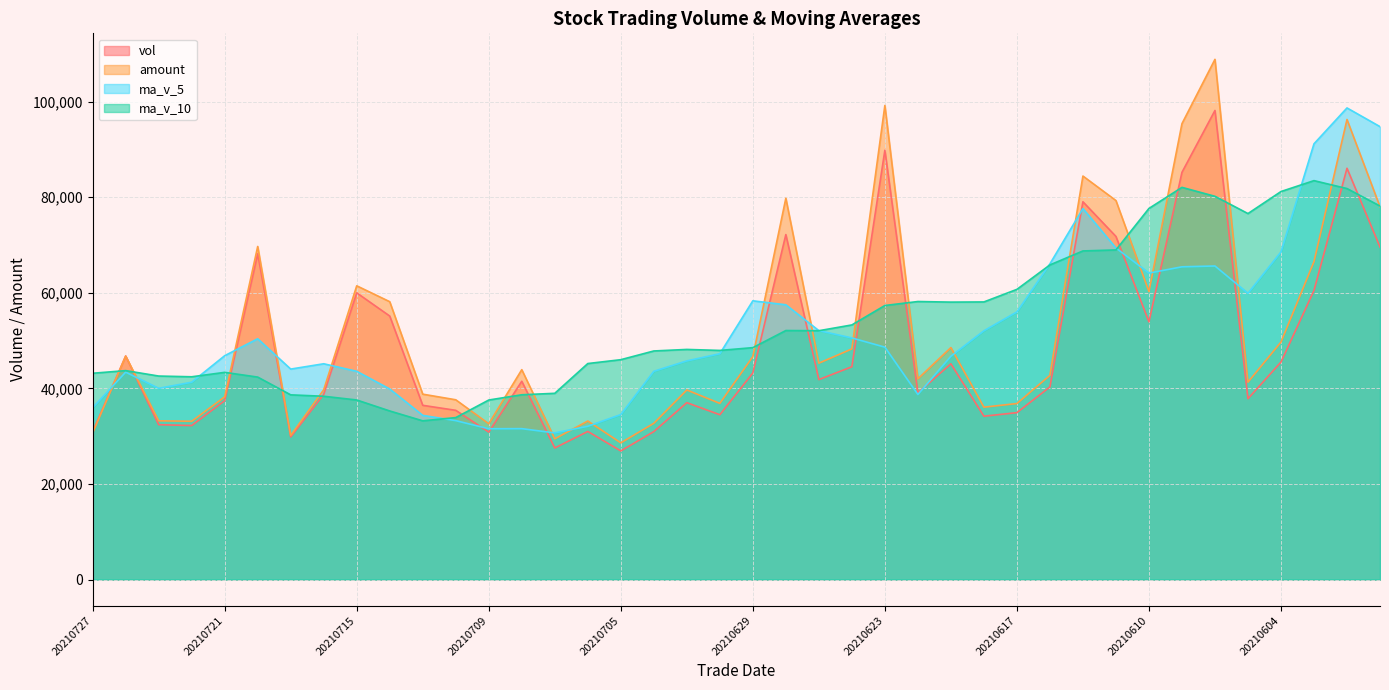

True or false: ma_v_10 and amount cross at least once.

True